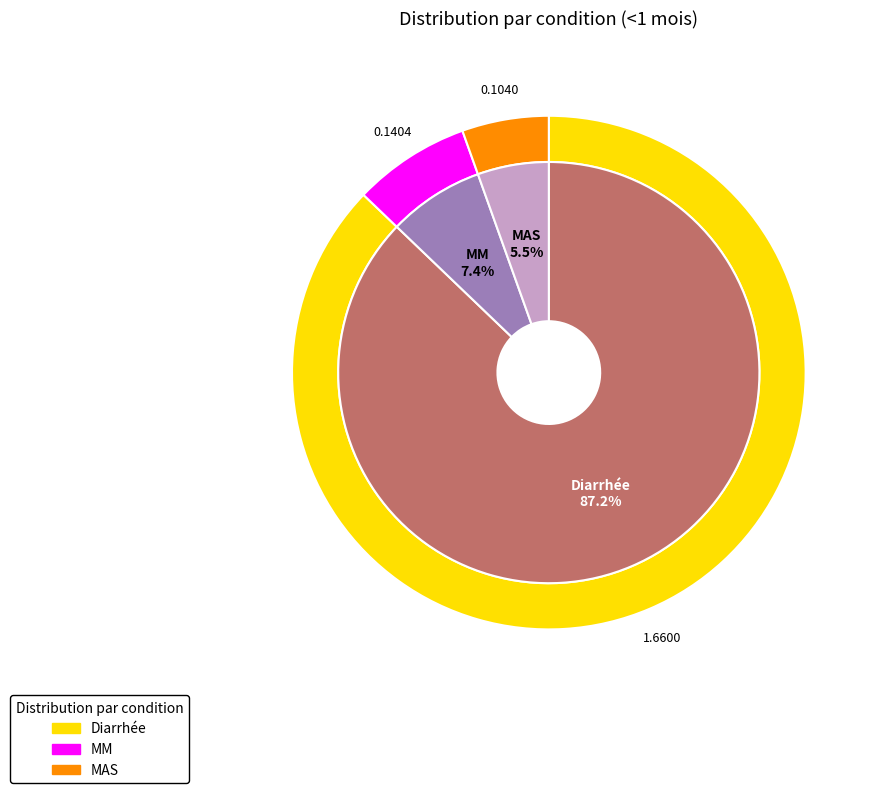

To the nearest percent, what is the combined percentage of MAS and MM?

13%